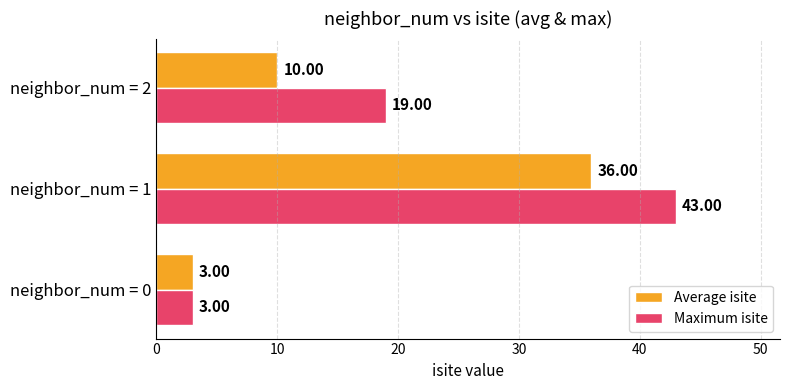

What is the sum of the Average isite values at neighbor_num = 0 and neighbor_num = 2?

13